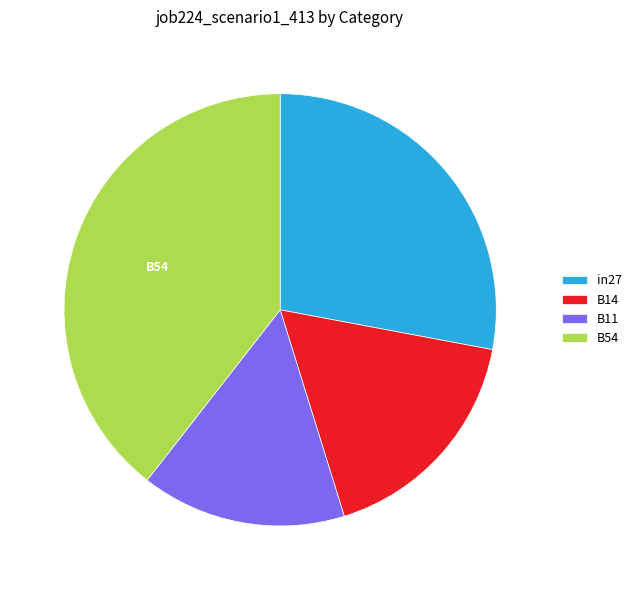

Which category has the smallest portion of the pie?

B11